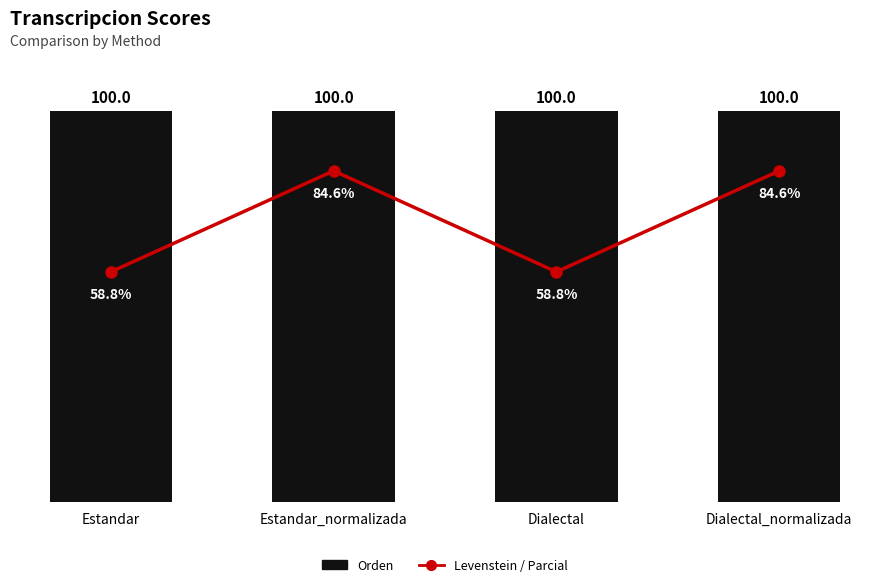

Reading right to left, extract all data points from this chart.

Levenstein: Dialectal_normalizada=84.6	Dialectal=58.8	Estandar_normalizada=84.6	Estandar=58.8
Orden: Dialectal_normalizada=100.0	Dialectal=100.0	Estandar_normalizada=100.0	Estandar=100.0